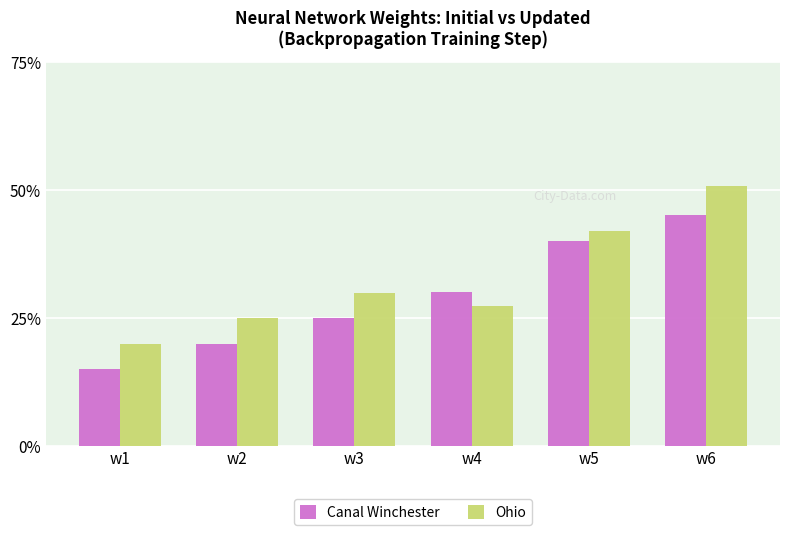

The Ohio series shows 0.2 at w1. True or false?

True